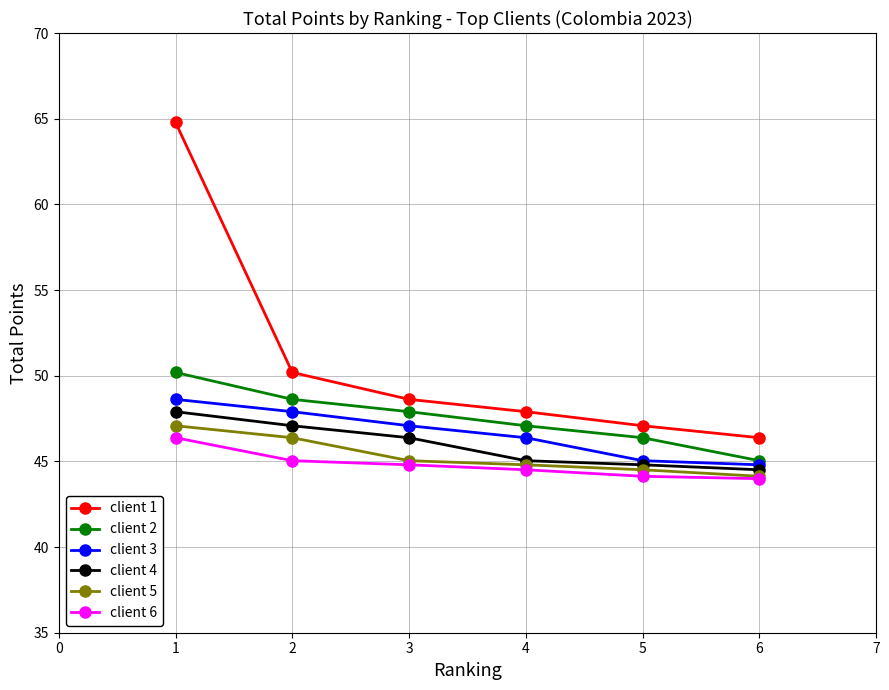

True or false: client 2 has more than 1 interior local peaks.

False